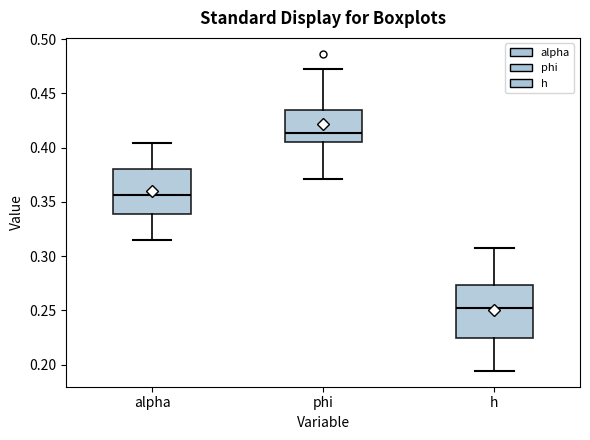

Reading left to right, transcribe this box plot: for each box, give where its median line is, the range the box spans, and where its two whiskers end, as read against the y-axis. The values are not printed on the chart, so give them approximately, as read against the axis.

alpha: median 0.355, box 0.340 to 0.380, whiskers 0.315 to 0.405
phi: median 0.415, box 0.405 to 0.435, whiskers 0.370 to 0.470
h: median 0.250, box 0.225 to 0.275, whiskers 0.195 to 0.305